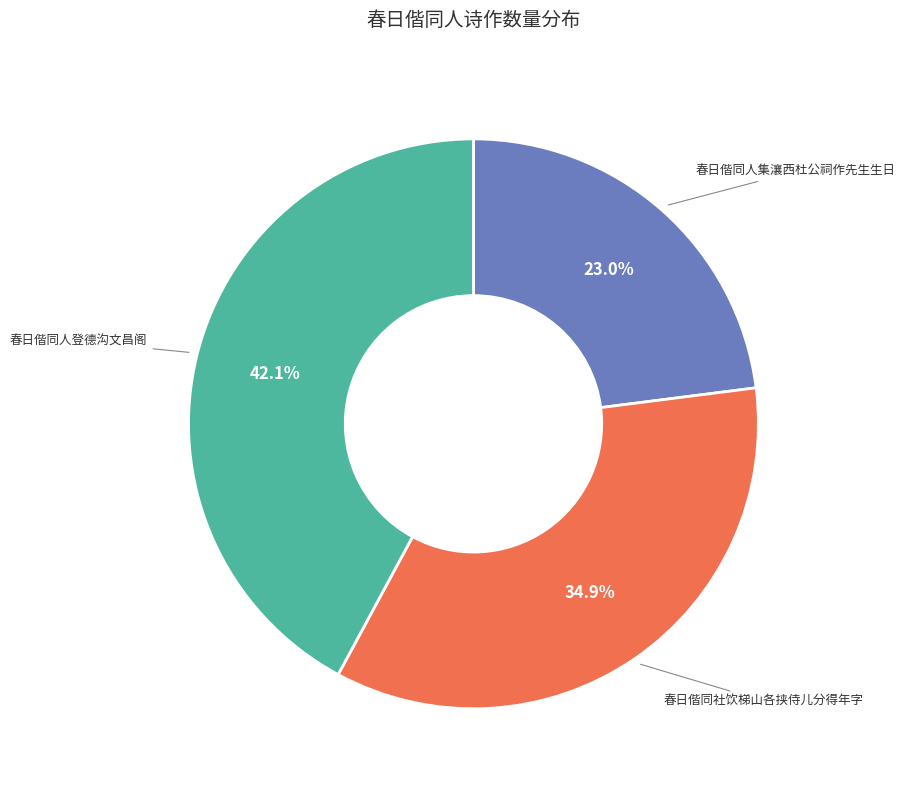

The 春日偕同人登德沟文昌阁 slice represents 33% of the pie. True or false?

False